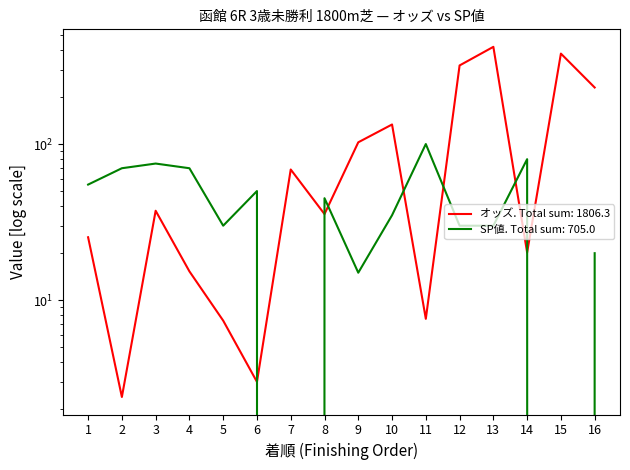

List the series in order of their peak value, highest first.

オッズ (SP値), SP値